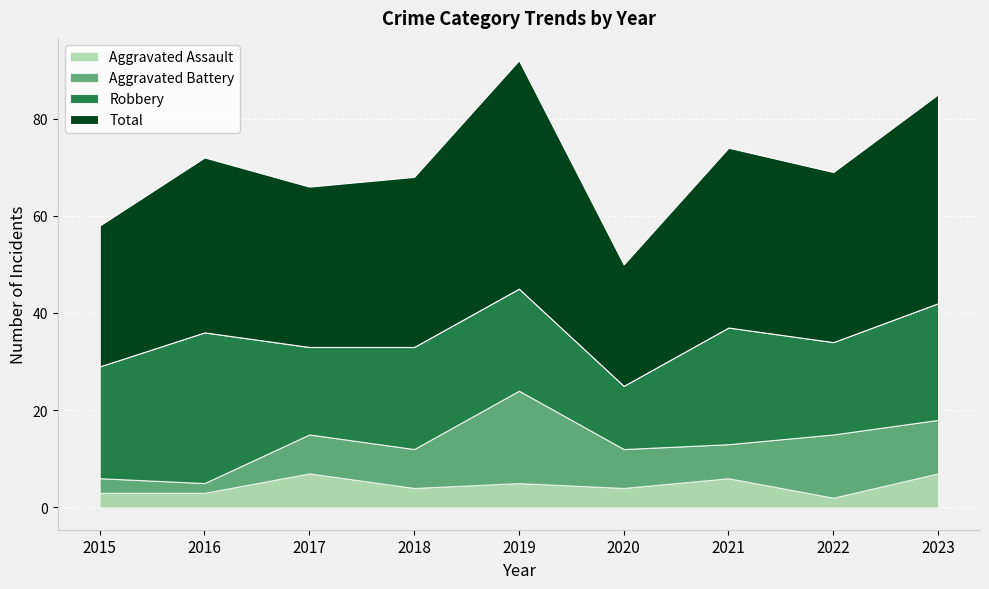

True or false: Total and Aggravated Battery cross at least once.

False